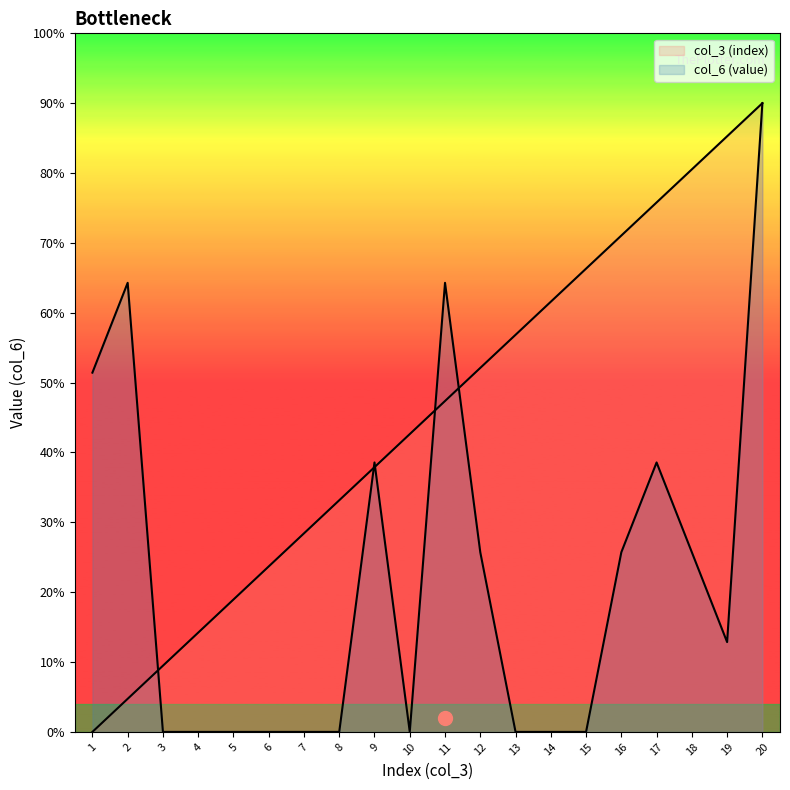

Where is the first local minimum for col_6 (value)?

10